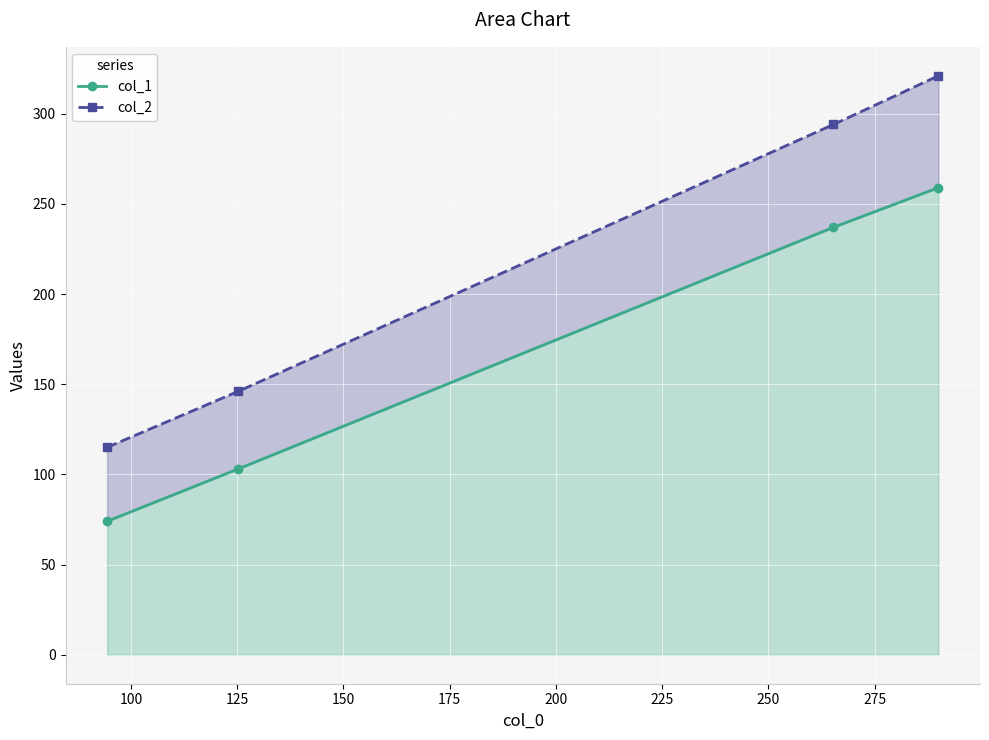

How many data points in col_2 are less than 294?

2